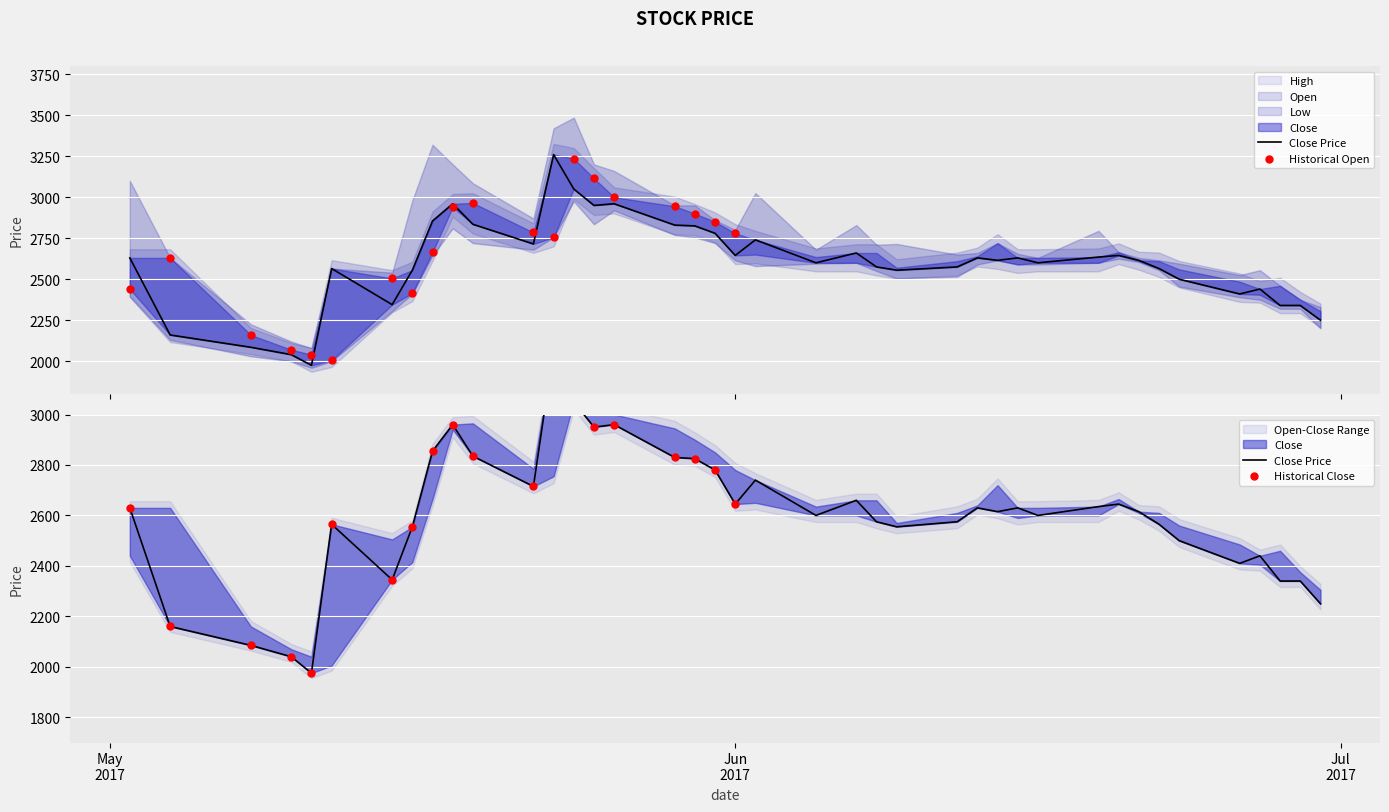

Which series has the widest spread of Y values?

High